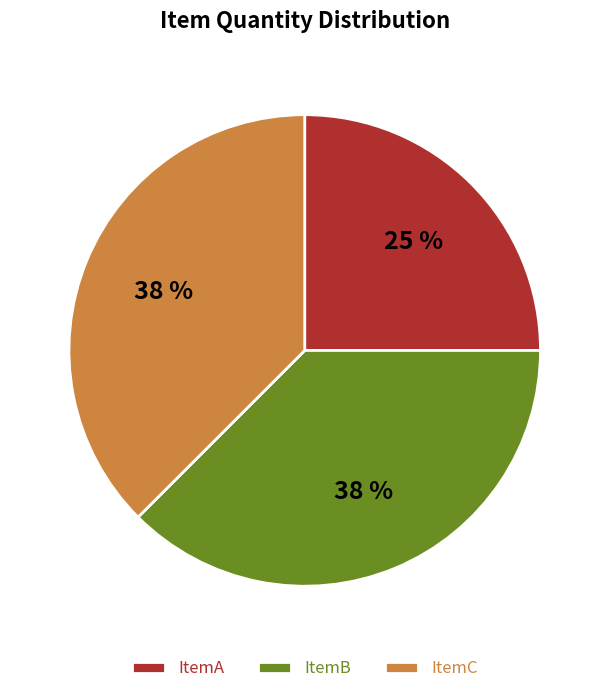

To the nearest percent, what is the average slice percentage?

33%